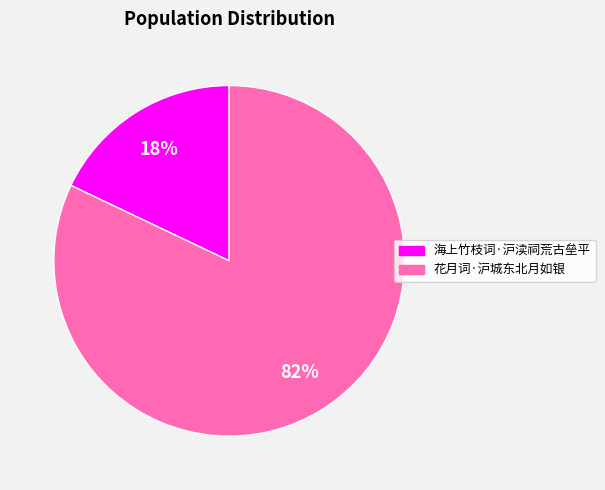

Is there any slice that represents more than half of the pie?

Yes